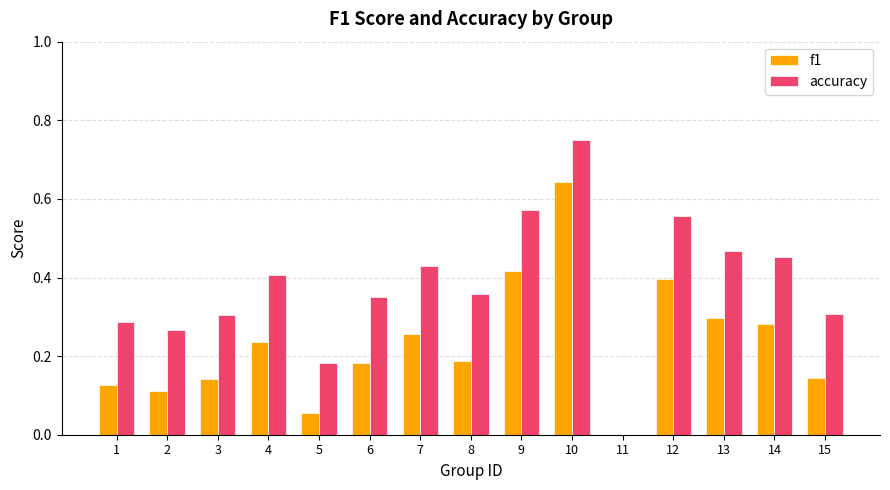

Between 7 and 11, which series saw the biggest shift?

accuracy